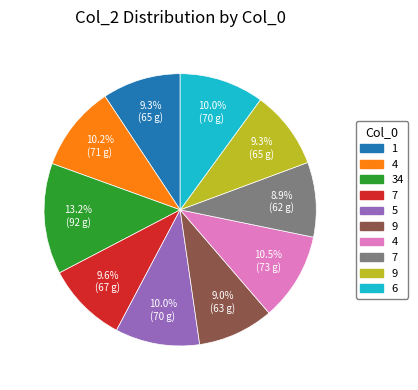

Count the number of slices in the pie.

10